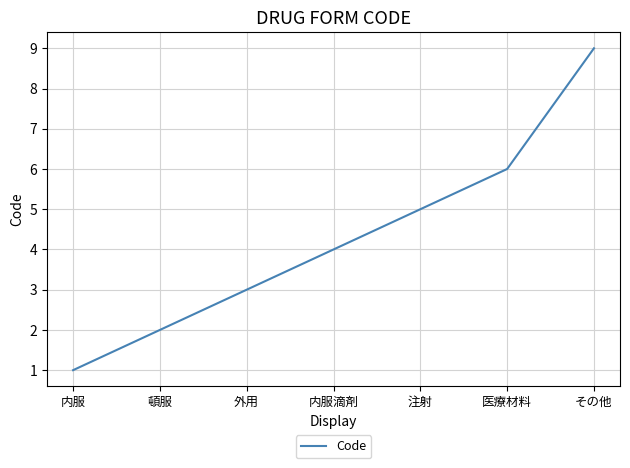

Reading left to right, transcribe all the data shown in this chart.

1	2	3	4	5	6	9